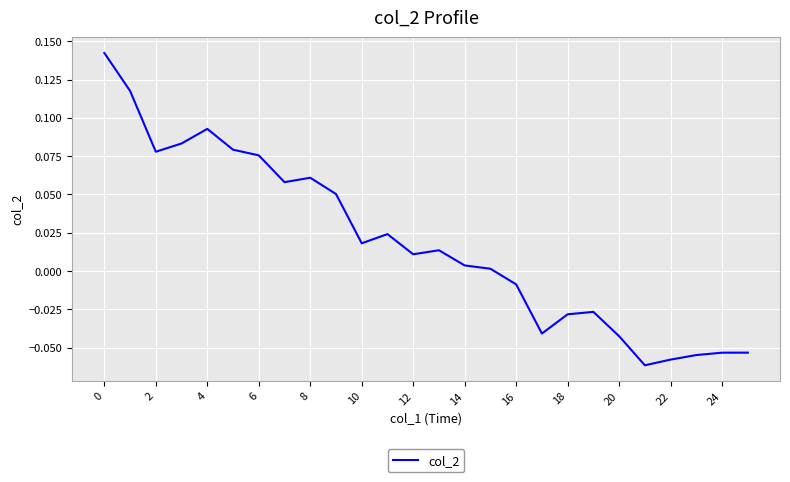

Does the chart have visible grid lines?

Yes